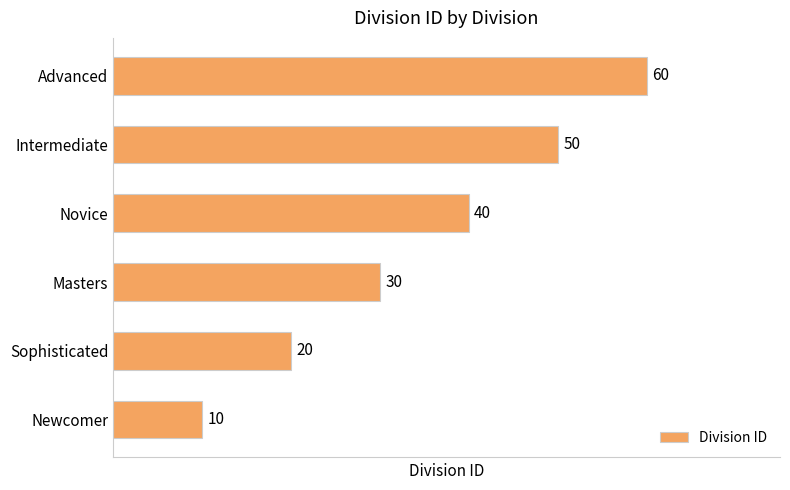

List the labels in order of value, largest first.

Advanced, Intermediate, Novice, Masters, Sophisticated, Newcomer